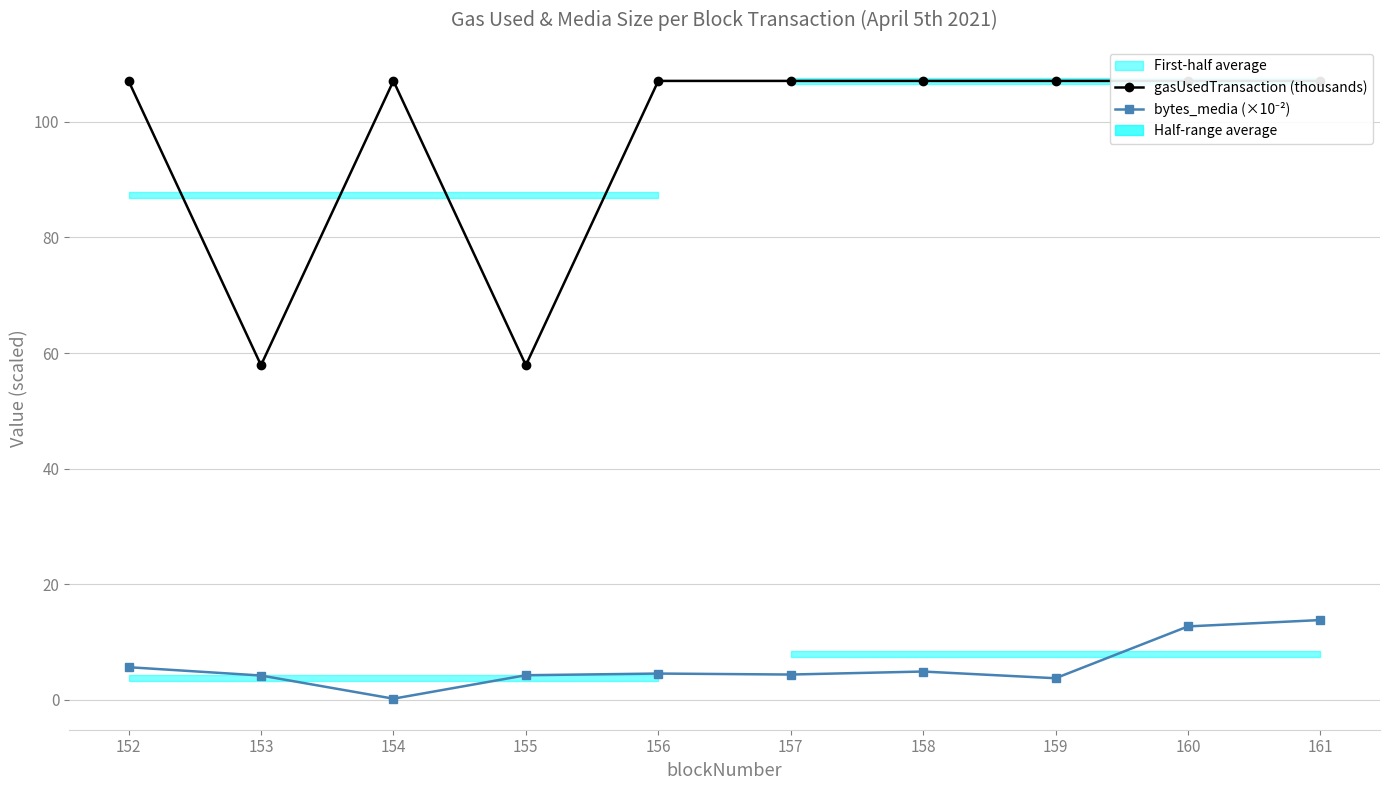

Is it true that gasUsedTransaction (thousands) equals 49.0 at 159?

False